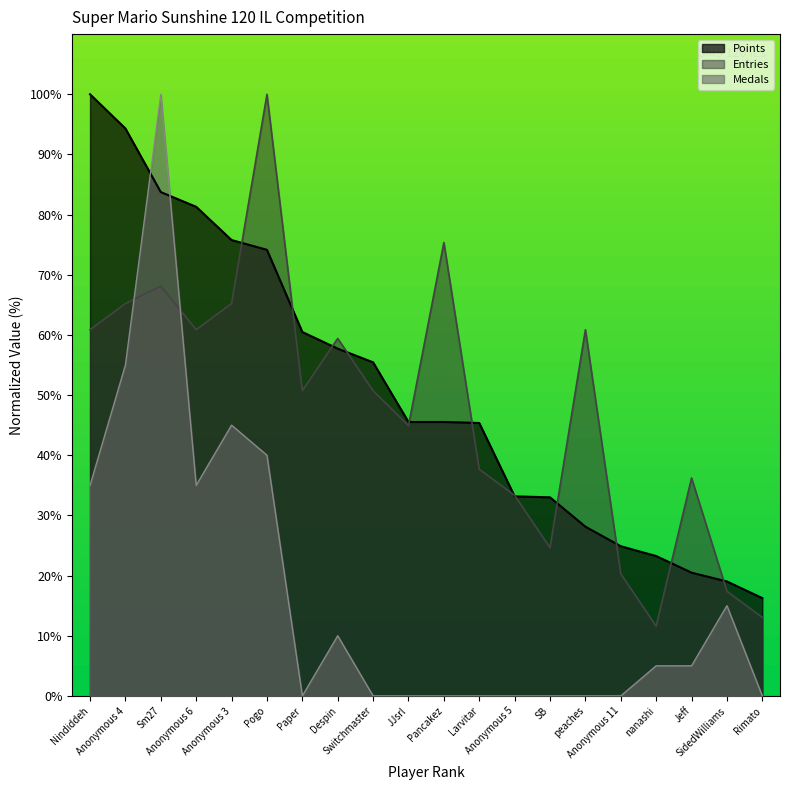

Reading right to left, extract all data points from this chart.

Points: 16.3	19.0	20.5	23.3	24.9	28.1	33.0	33.2	45.4	45.5	45.5	55.4	57.7	60.5	74.1	75.8	81.3	83.7	94.3	100.0
Medals: 0.0	15.0	5.0	5.0	0.0	0.0	0.0	0.0	0.0	0.0	0.0	0.0	10.0	0.0	40.0	45.0	35.0	100.0	55.0	35.0
Entries: 13.0	17.4	36.2	11.6	20.3	60.9	24.6	33.3	37.7	75.4	44.9	50.7	59.4	50.7	100.0	65.2	60.9	68.1	65.2	60.9